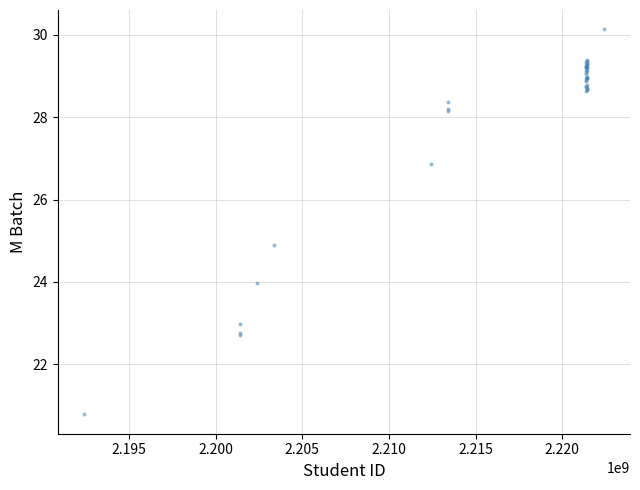

What Y value in the scatter plot is closest to 25?

24.9